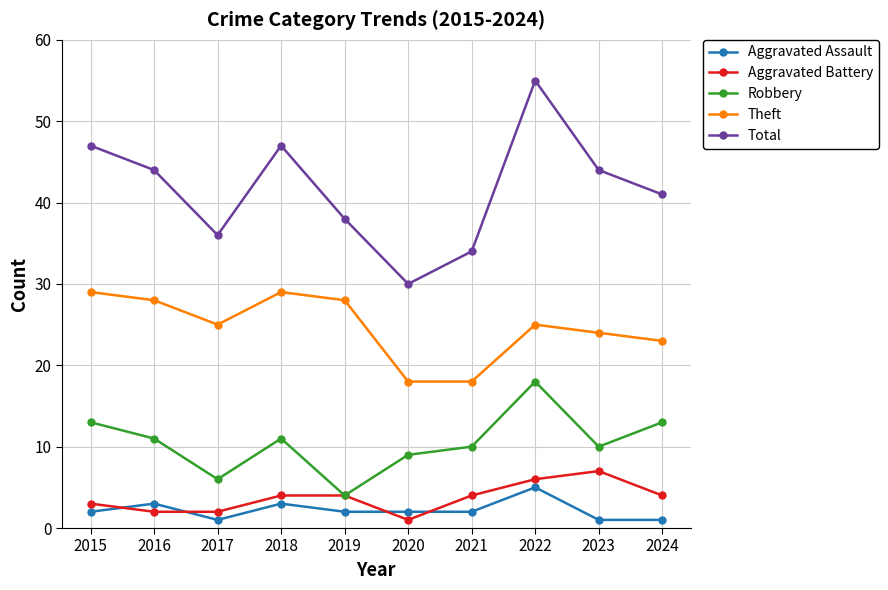

True or false: Total and Theft cross at least once.

False